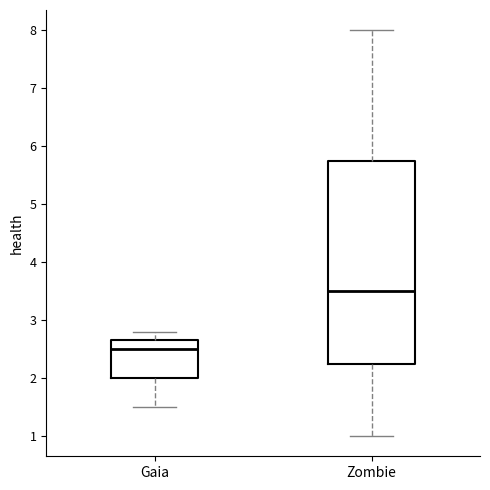

Where is the lower edge of the box for Gaia on the y-axis? The values are not printed on the chart, so give them approximately, as read against the axis.

2.0